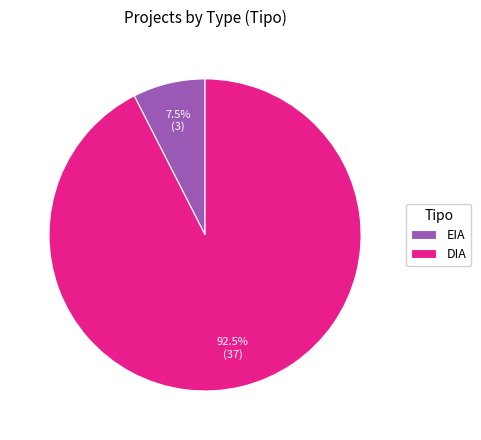

Rank the categories by value from highest to lowest.

DIA, EIA